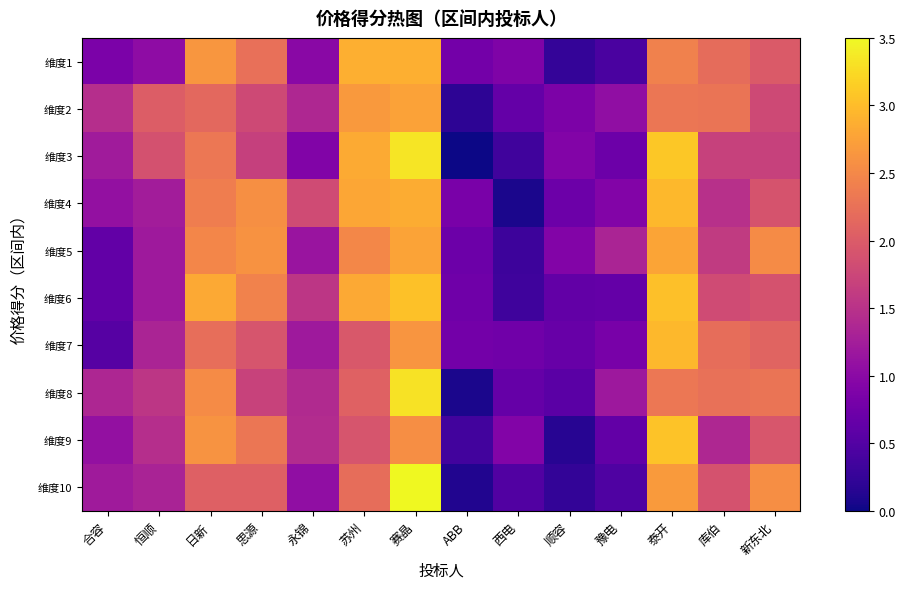

What is the spread (max minus min) of values at 西电?

0.9